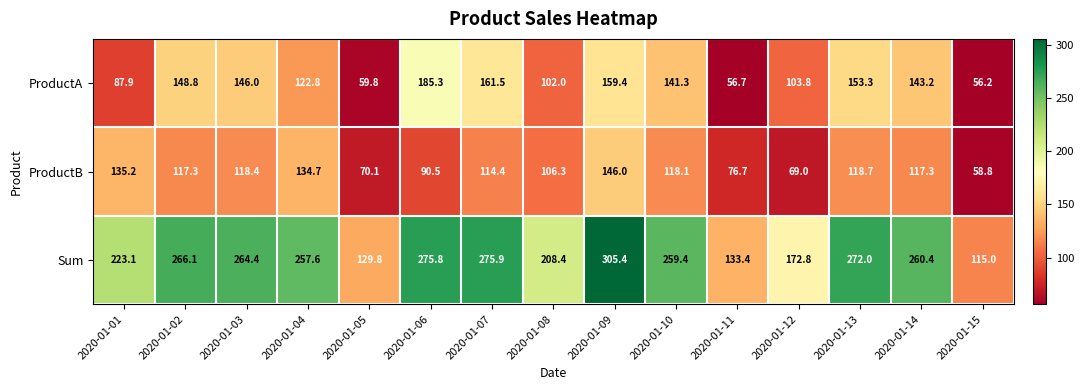

At how many categories does at least one series exceed 179?

11